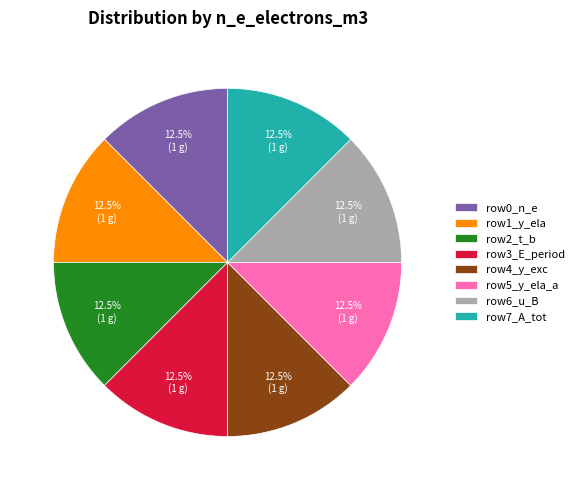

Approximately how many times larger is the value at row7_A_tot compared to row1_y_ela?

1.0